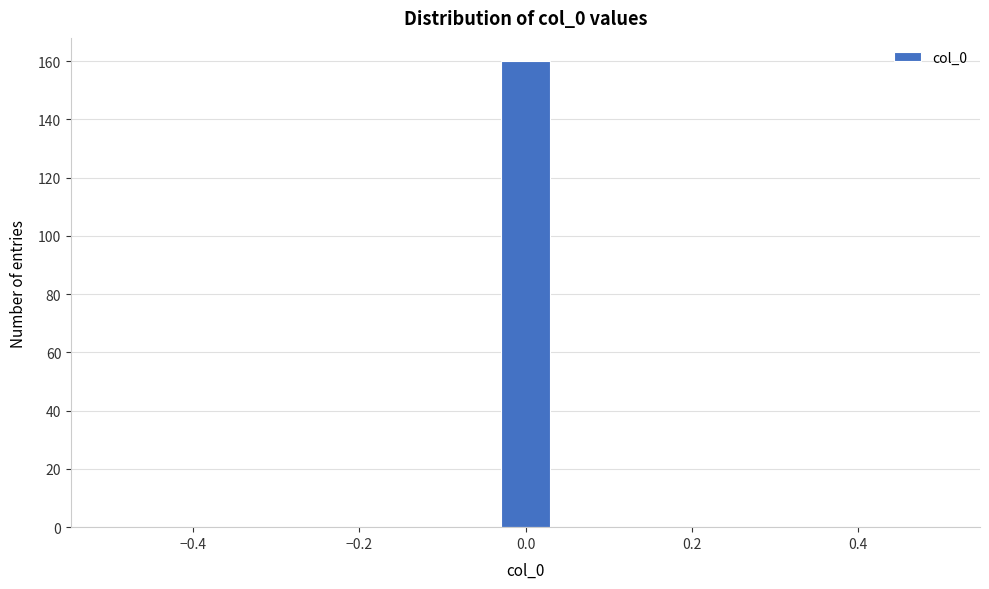

Read against the x-axis, roughly where is the centre of the tallest bar?

0.00